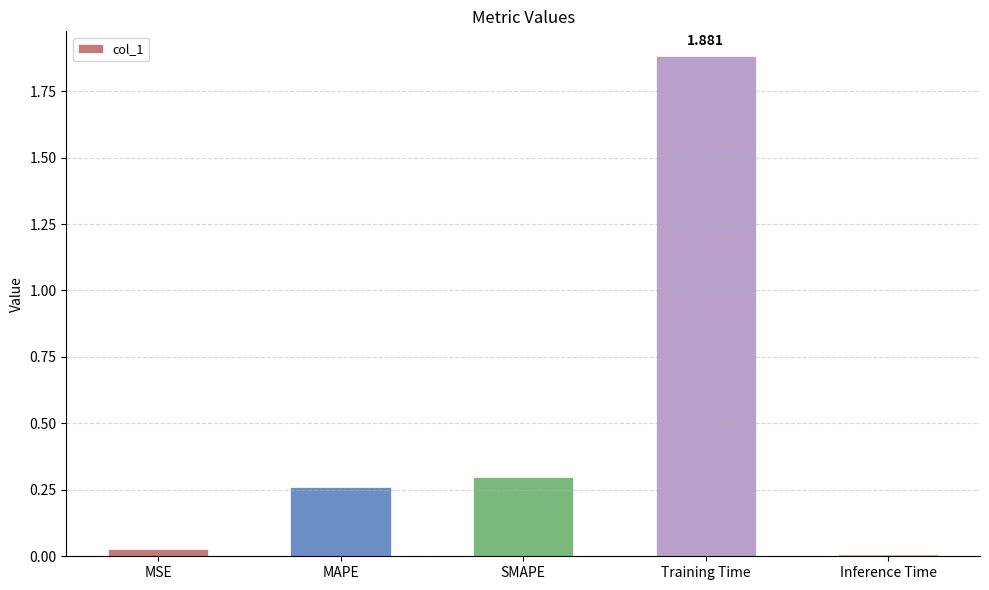

What is the label of the 3rd bar from the right?

SMAPE